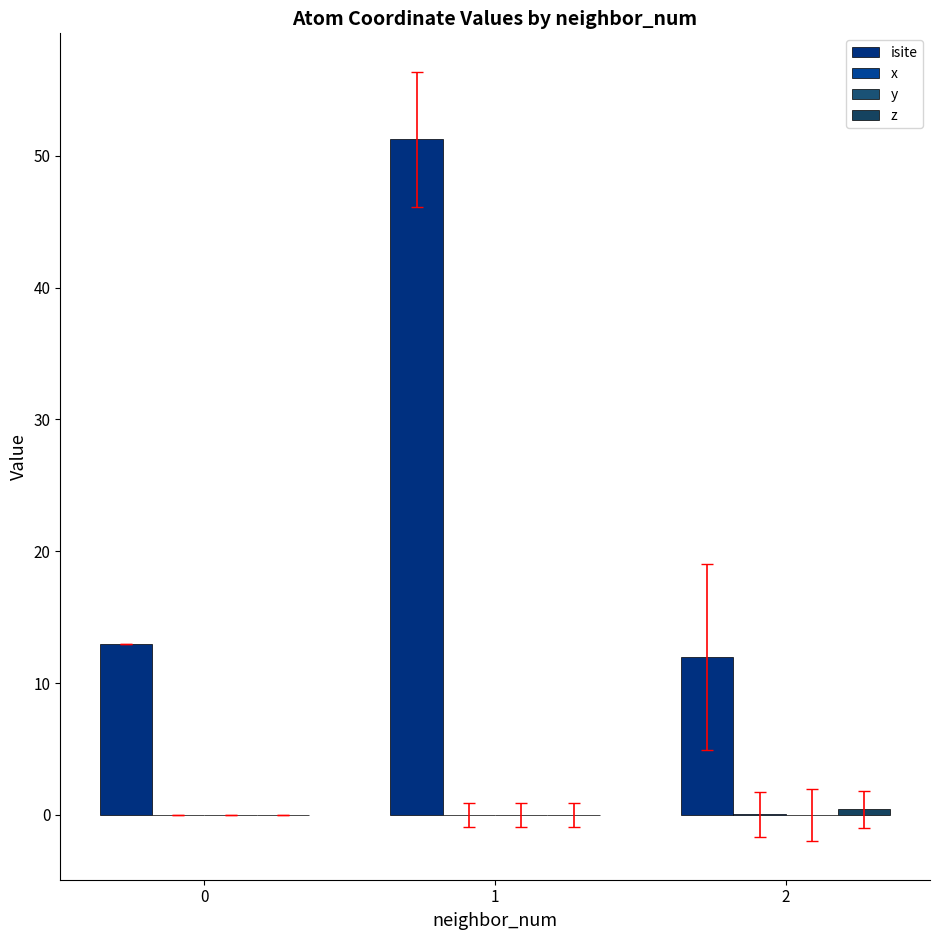

True or false: isite has a value of 16.7 at 2.

False